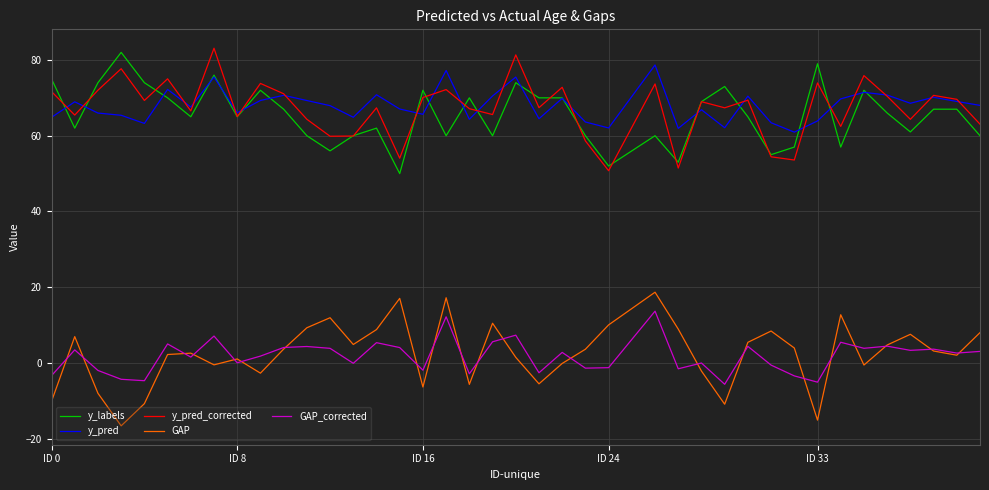

What is the minimum value for y_pred?

60.9